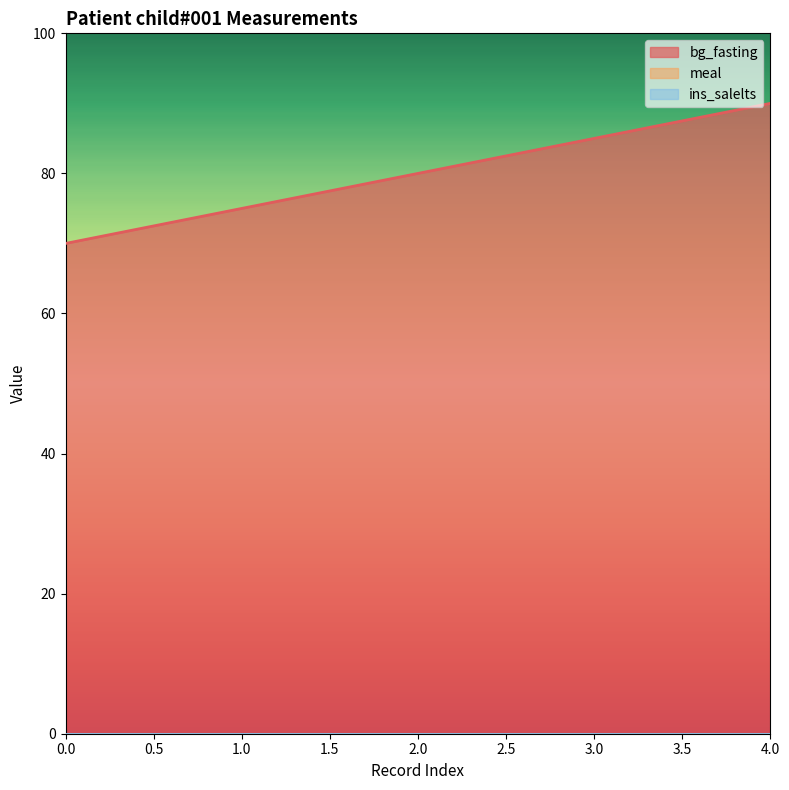

Which series has the largest total across all categories?

bg_fasting